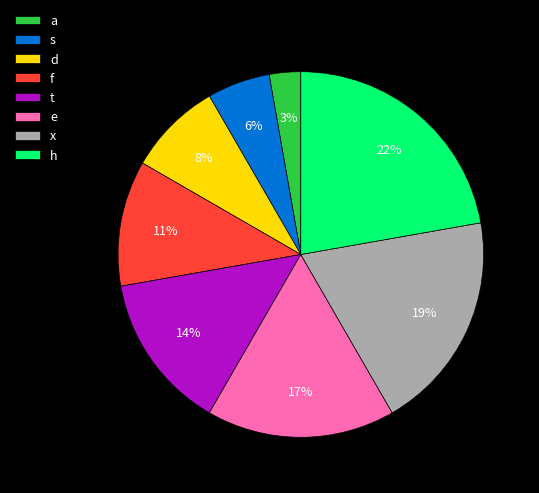

Do a and h together represent more than half of the pie?

No